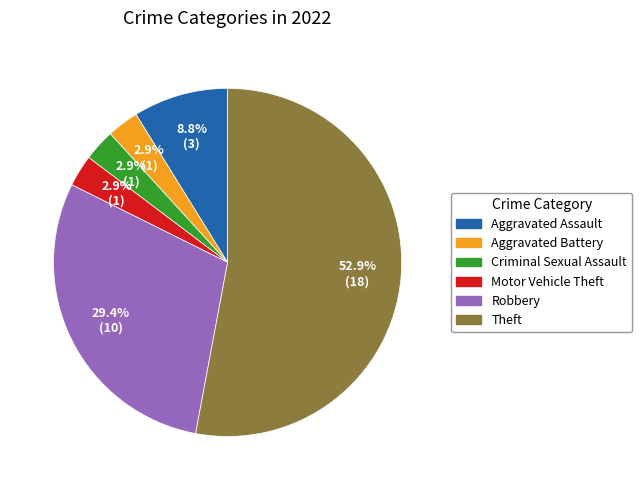

Which slice is the largest?

Theft